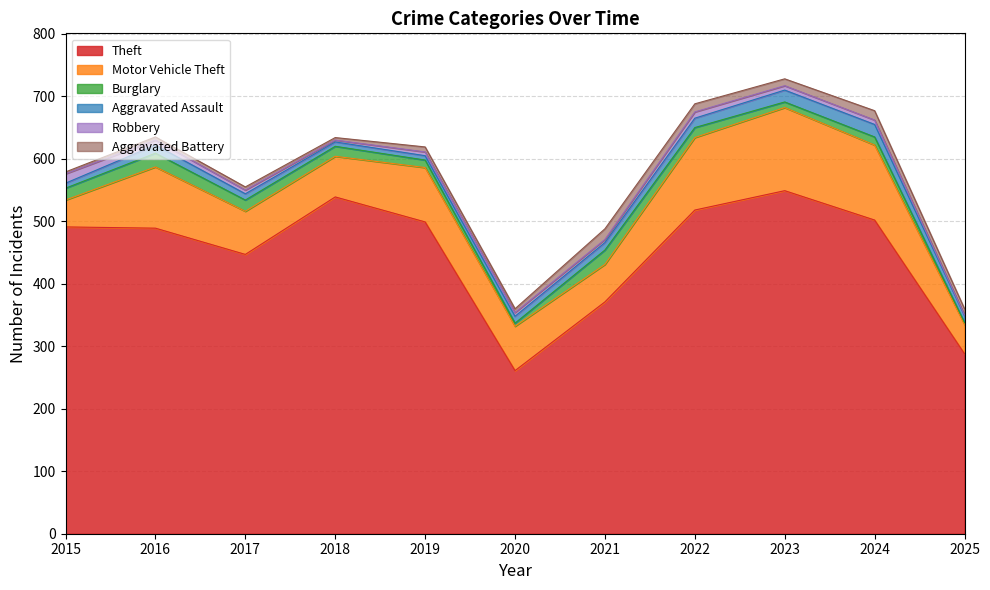

Reading left to right, extract all data points from this chart.

Theft: 491	489	447	539	499	261	371	518	549	502	288
Motor Vehicle Theft: 43	98	69	65	87	71	60	116	133	120	47
Burglary: 19	22	18	16	12	5	23	16	9	13	3
Aggravated Assault: 8	13	10	7	7	11	12	15	19	20	11
Robbery: 15	8	6	3	6	6	5	10	7	7	1
Aggravated Battery: 3	5	5	4	8	6	17	13	11	15	10